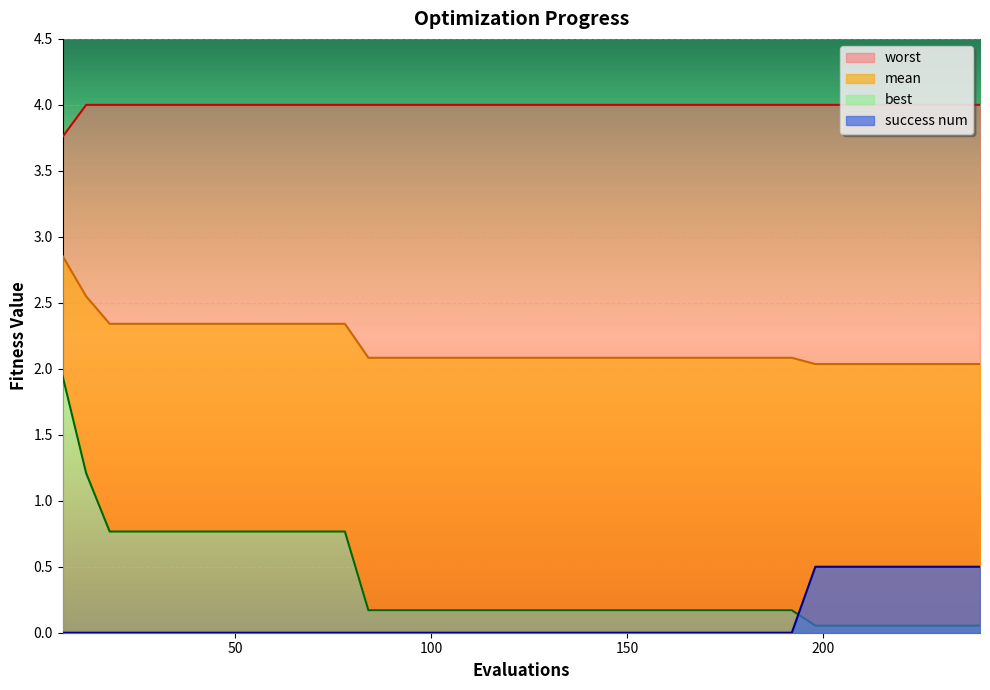

The worst series shows 4.0 at 96. True or false?

True